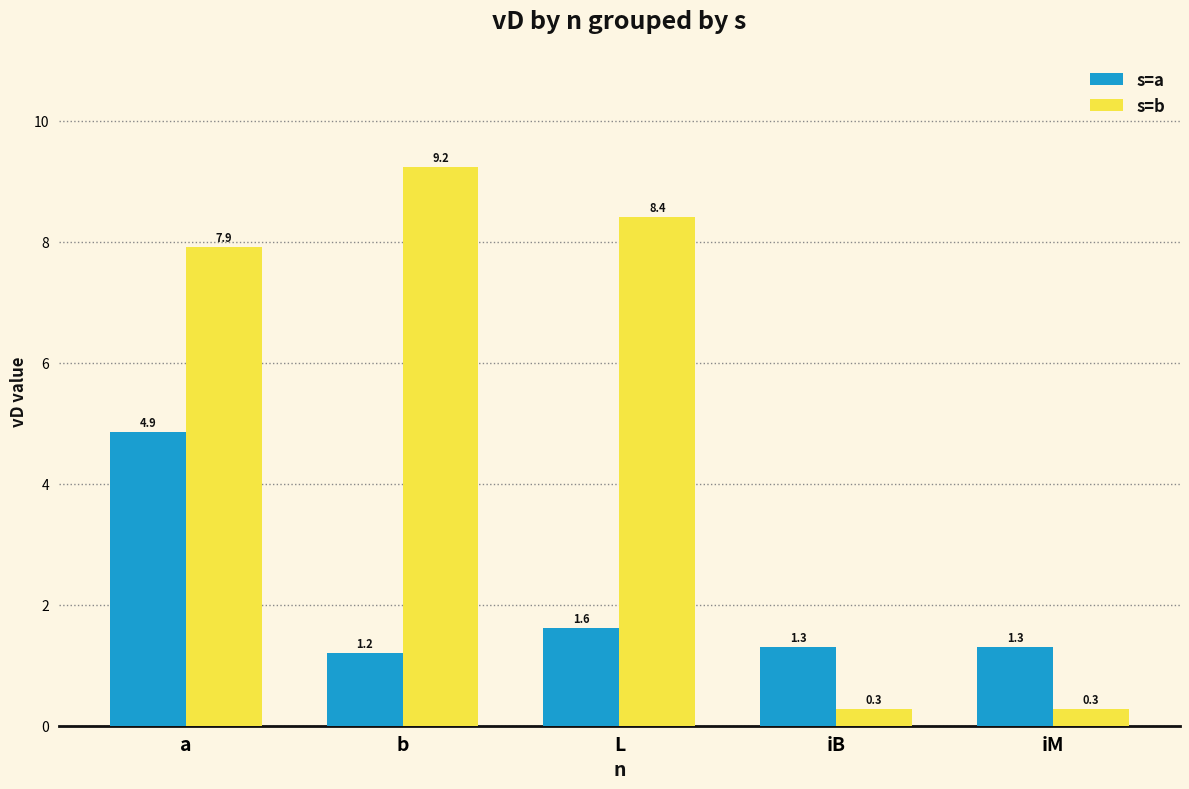

How many bars are there in total?

10